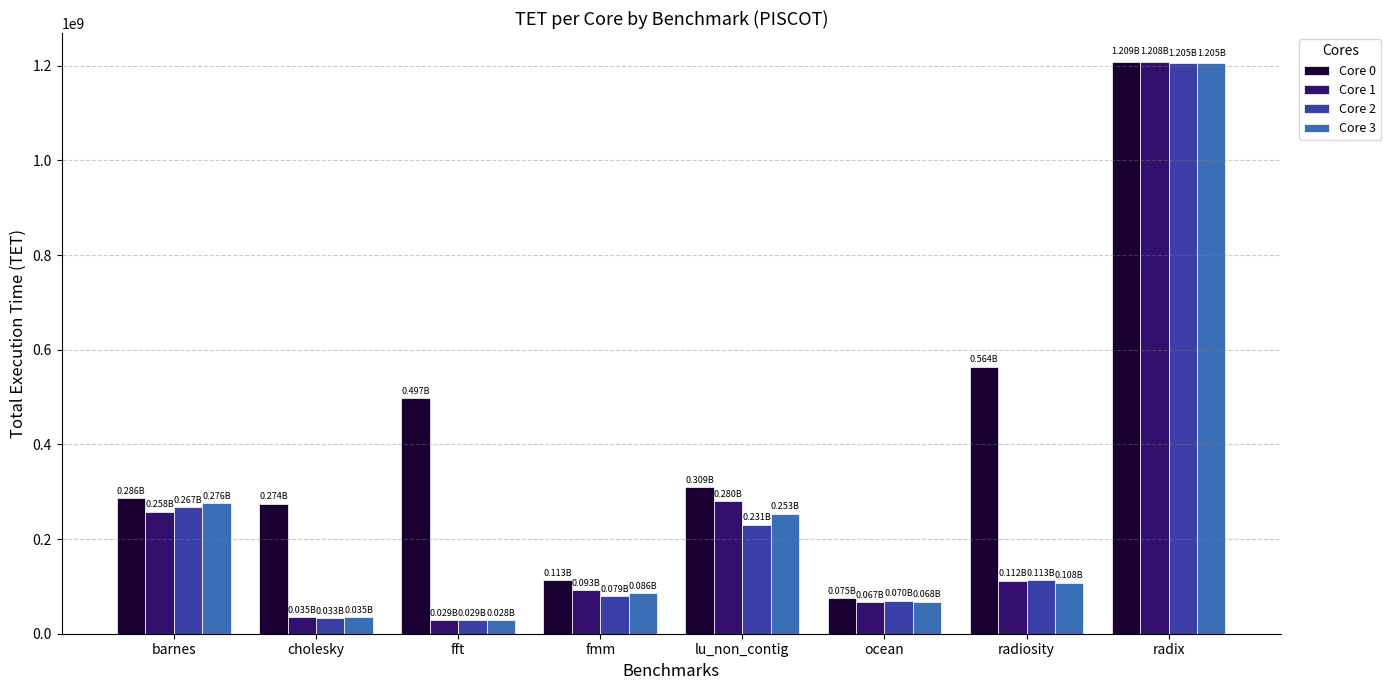

At lu_non_contig, list the series in order from smallest to largest.

Core 2, Core 3, Core 1, Core 0